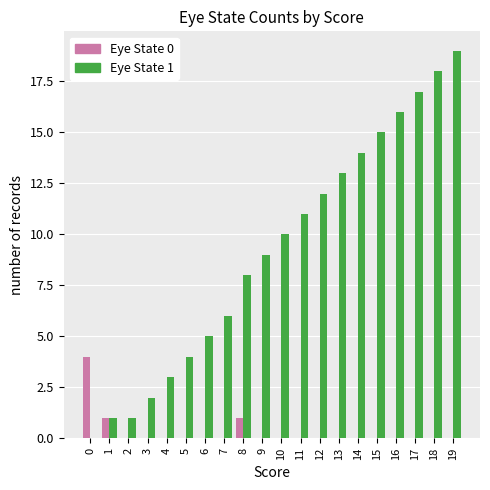

The value of Eye State 0 at 18 is 0. True or false?

True